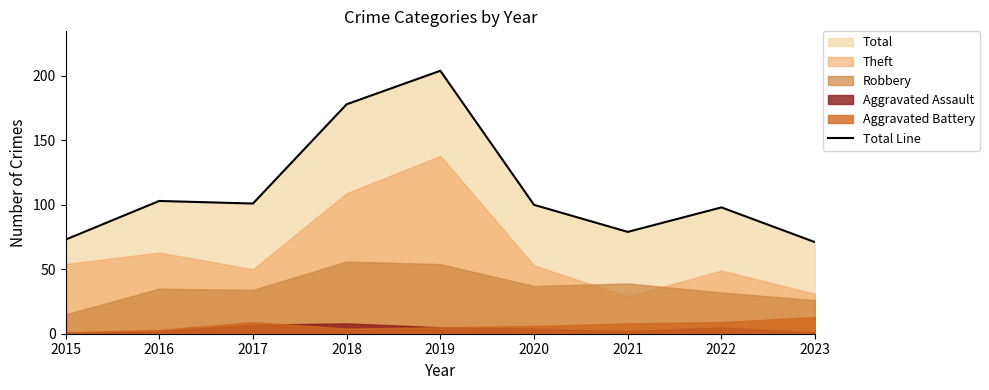

What is the sum of all values?

1007